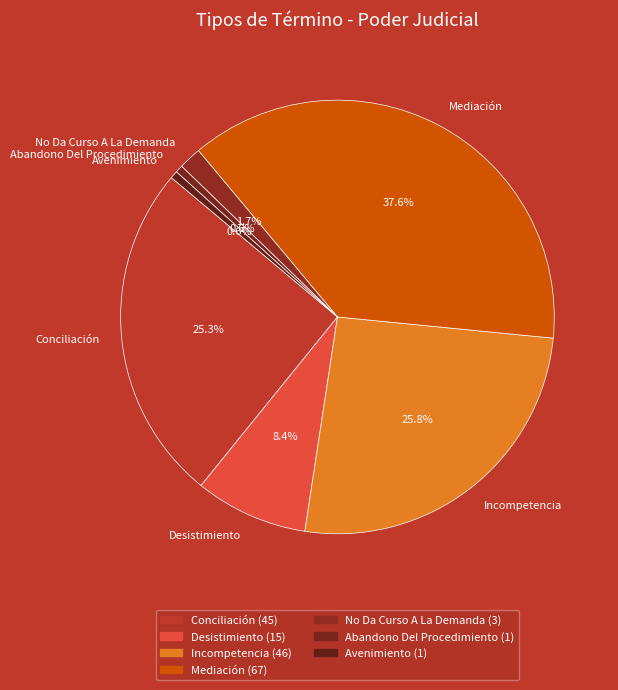

What is the ratio of the value at No Da Curso A La Demanda to the value at Abandono Del Procedimiento?

3.0